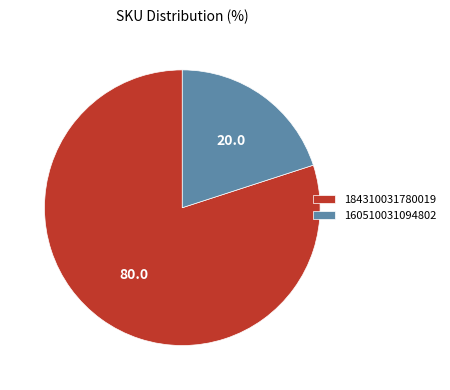

Rank the categories by value from lowest to highest.

160510031094802, 184310031780019